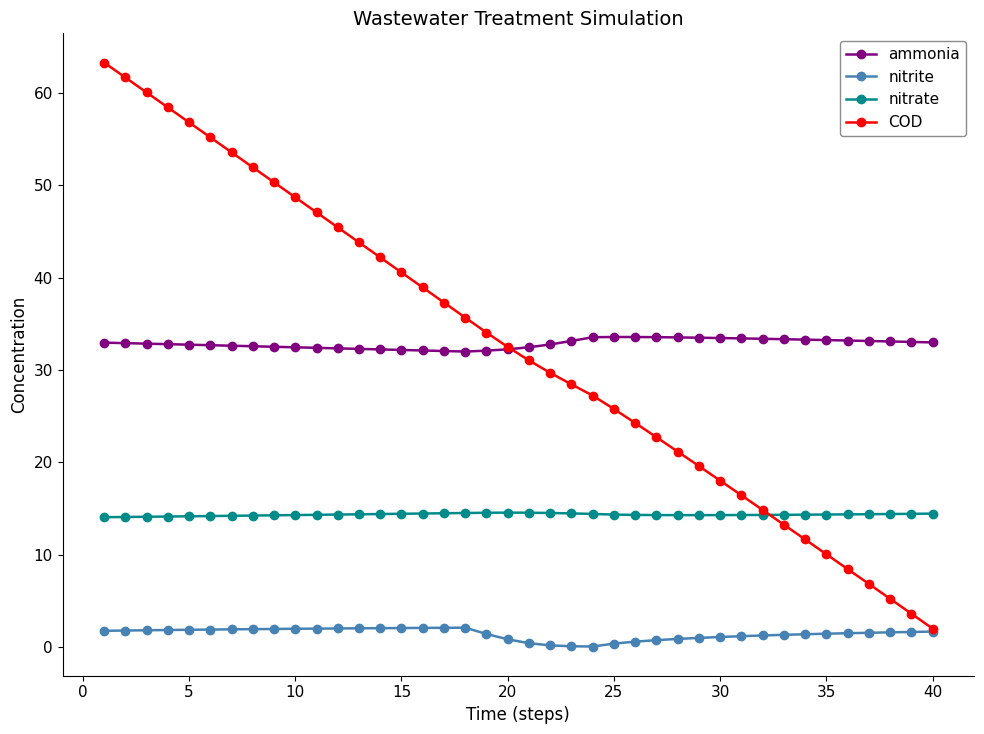

How many lines are shown in the chart?

4